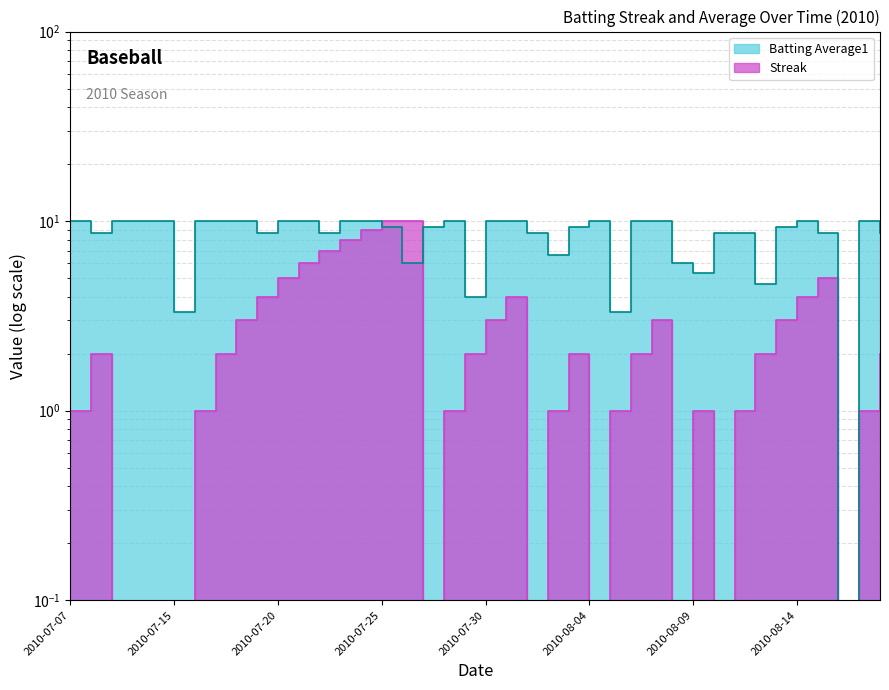

What is the sum of the Streak values at 2010-08-05 and 2010-07-20?

6.0